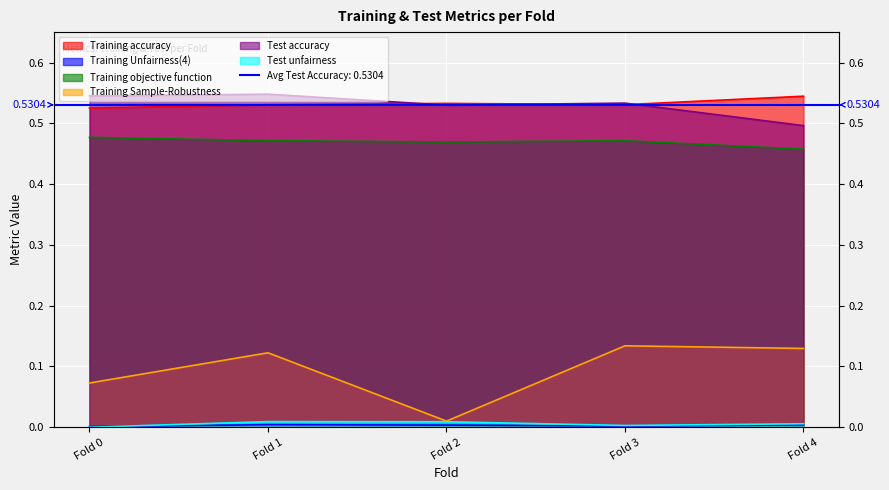

True or false: Training accuracy has a value of 0.3 at Fold 2.

False